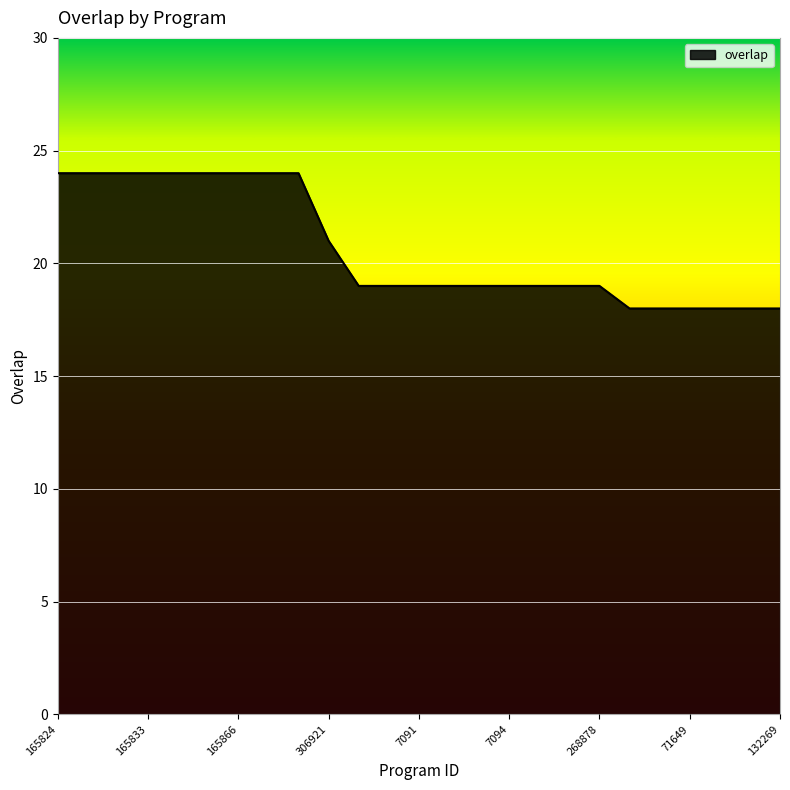

What is the greatest value displayed?

24